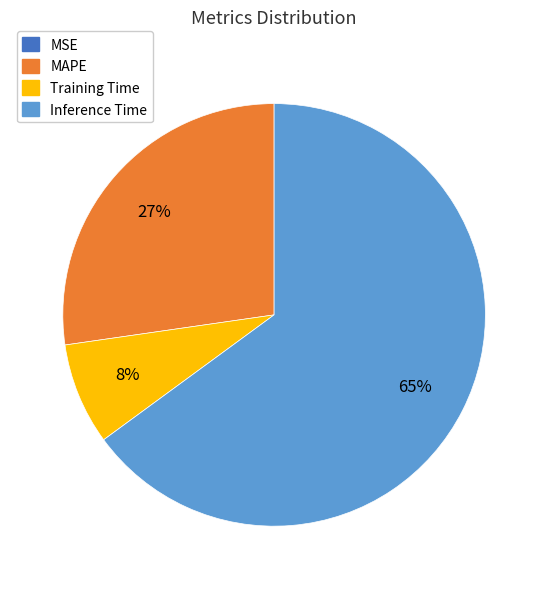

Does any single category account for the majority?

Yes